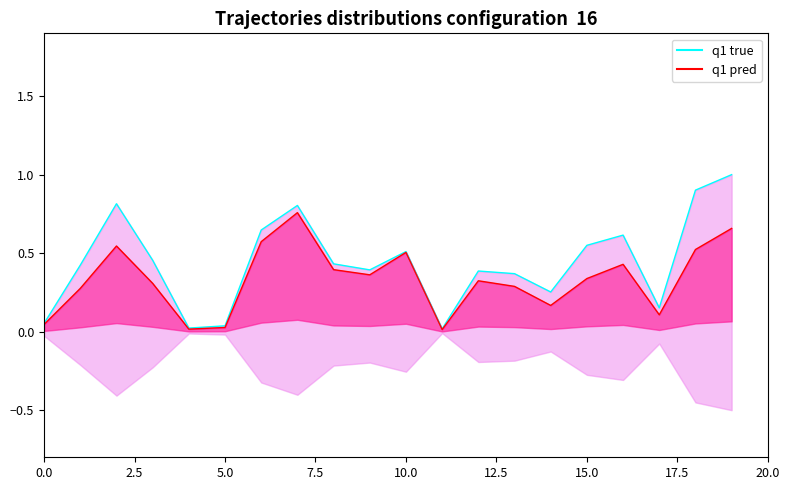

Count the number of categories in the chart.

20